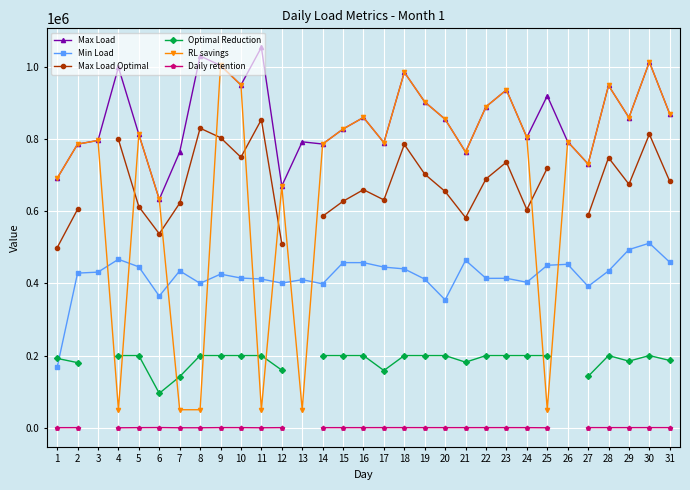

True or false: Min Load and Max Load intersect in this chart.

False